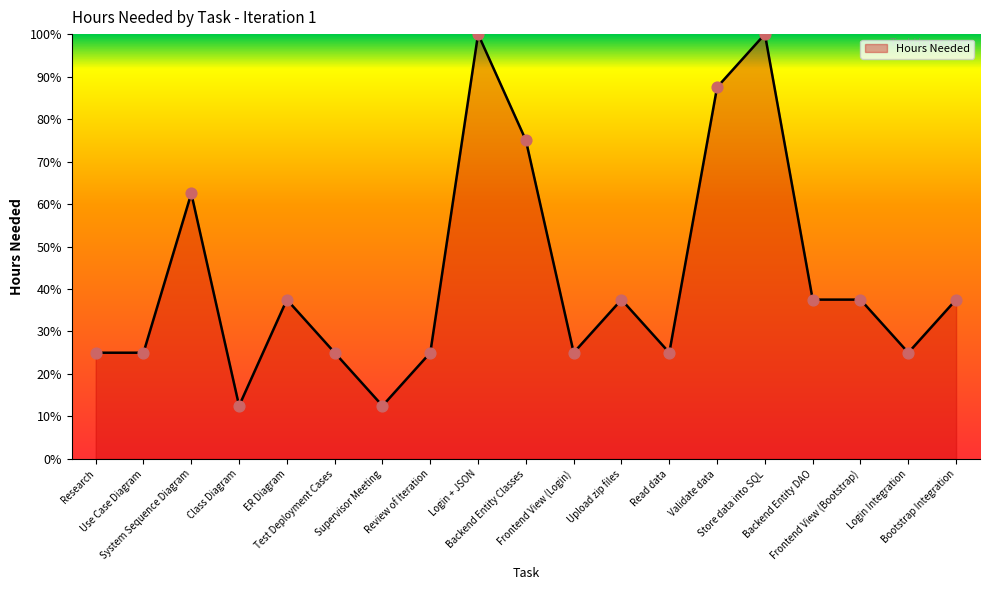

What is the change in value from Use Case Diagram to Bootstrap Integration?

+12.5